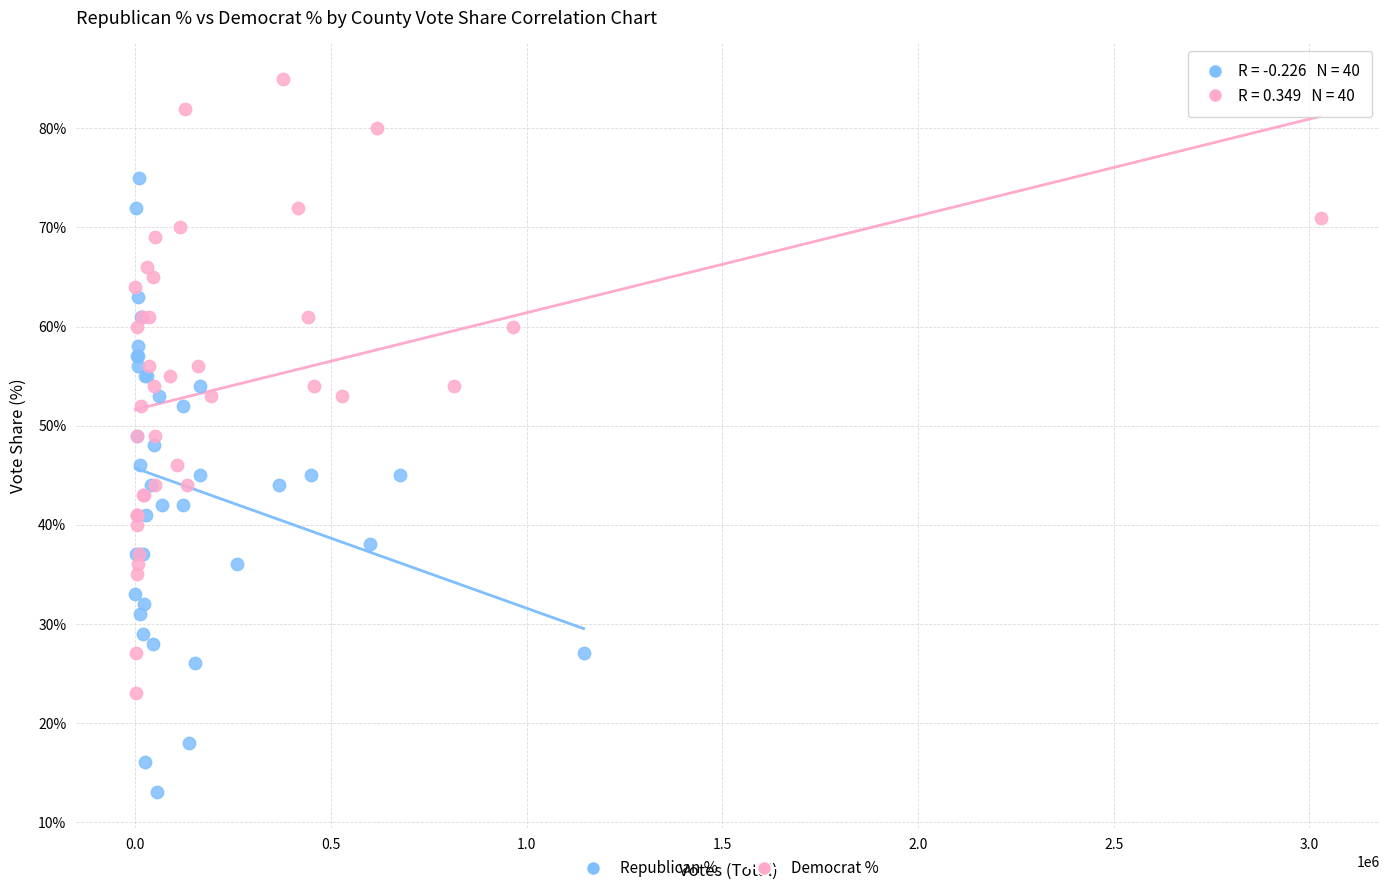

Which series reaches the minimum Y coordinate?

Republican %